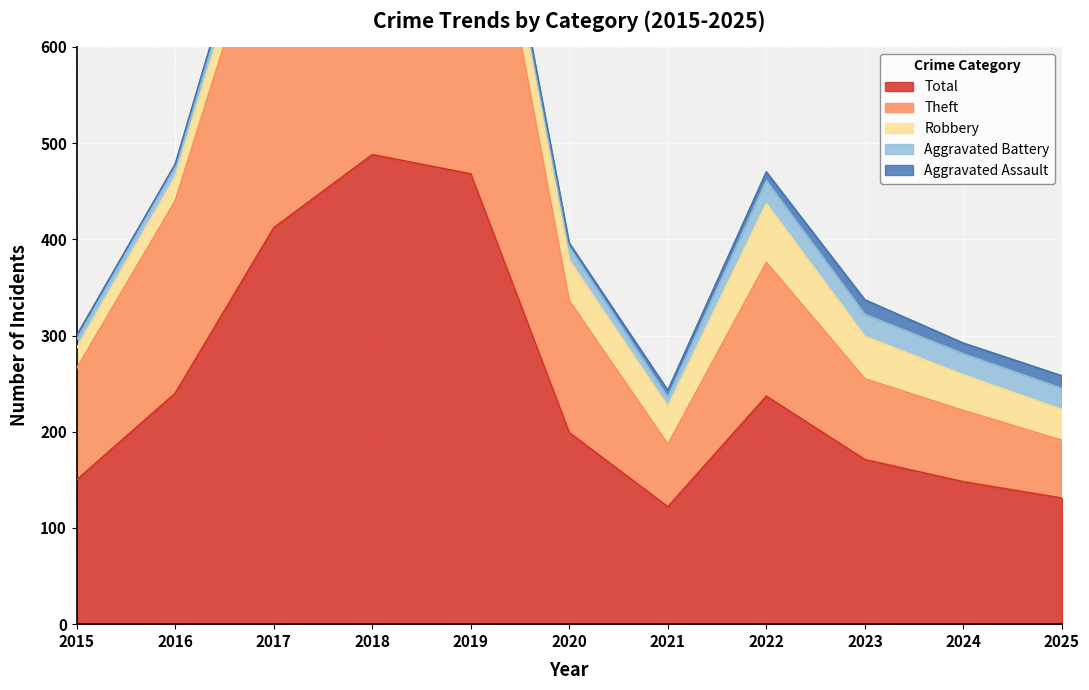

What is the difference between the Total values at 2016 and 2019?

228